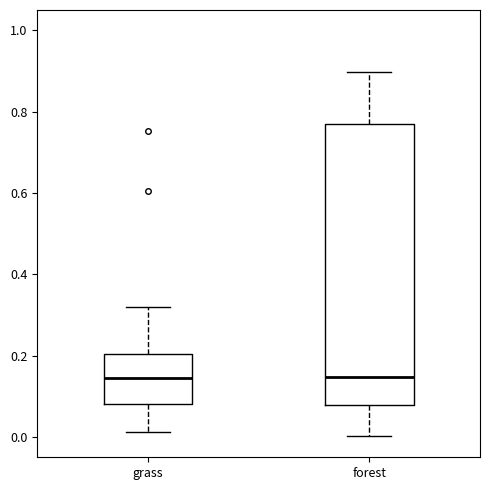

Where does the lower whisker of the box for grass end on the y-axis? The values are not printed on the chart, so give them approximately, as read against the axis.

0.02